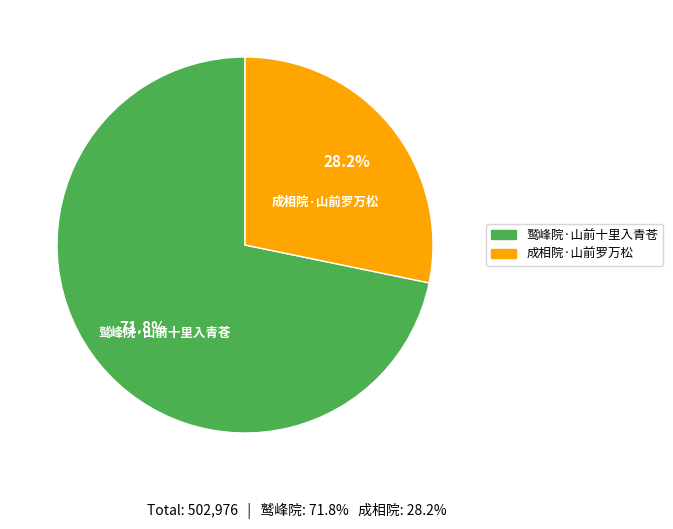

To the nearest percent, what is the average slice percentage?

50%